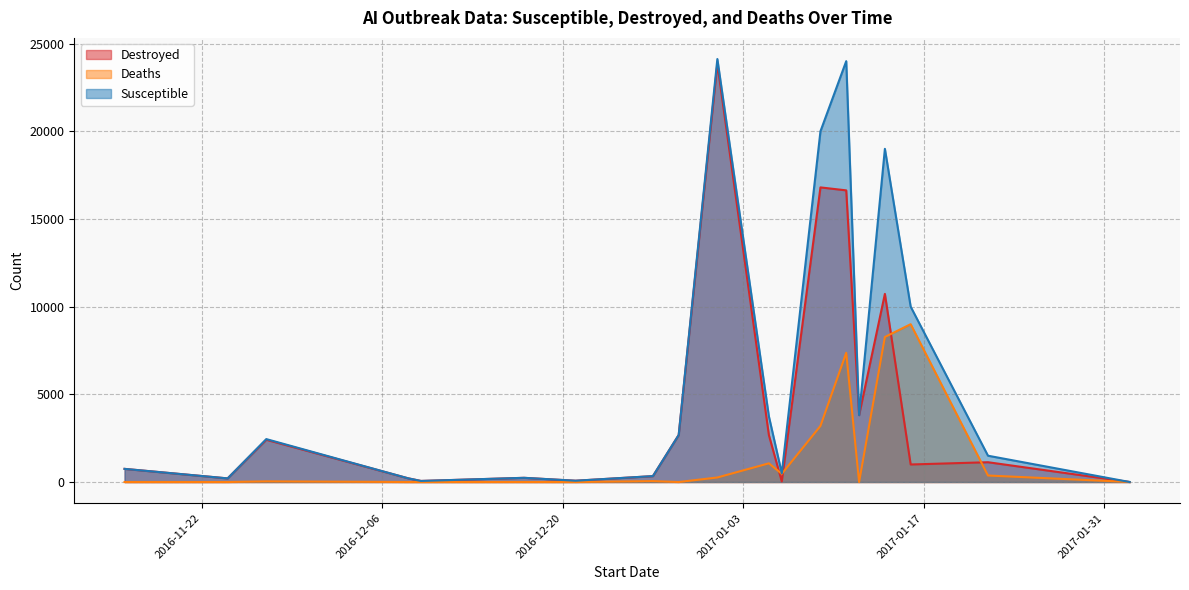

True or false: Susceptible and Destroyed cross at least once.

False